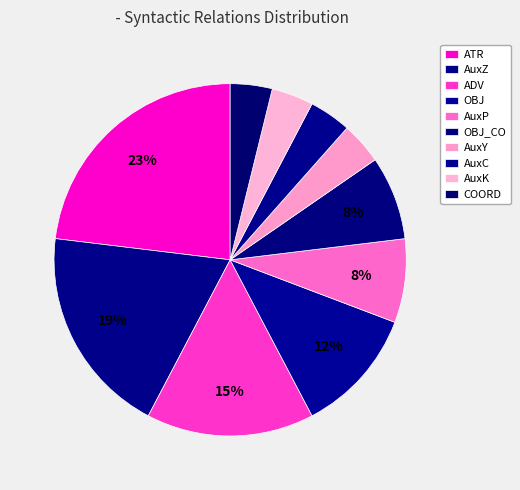

Rank the categories by value from highest to lowest.

ATR, AuxZ, ADV, OBJ, AuxP, OBJ_CO, AuxY, AuxC, AuxK, COORD